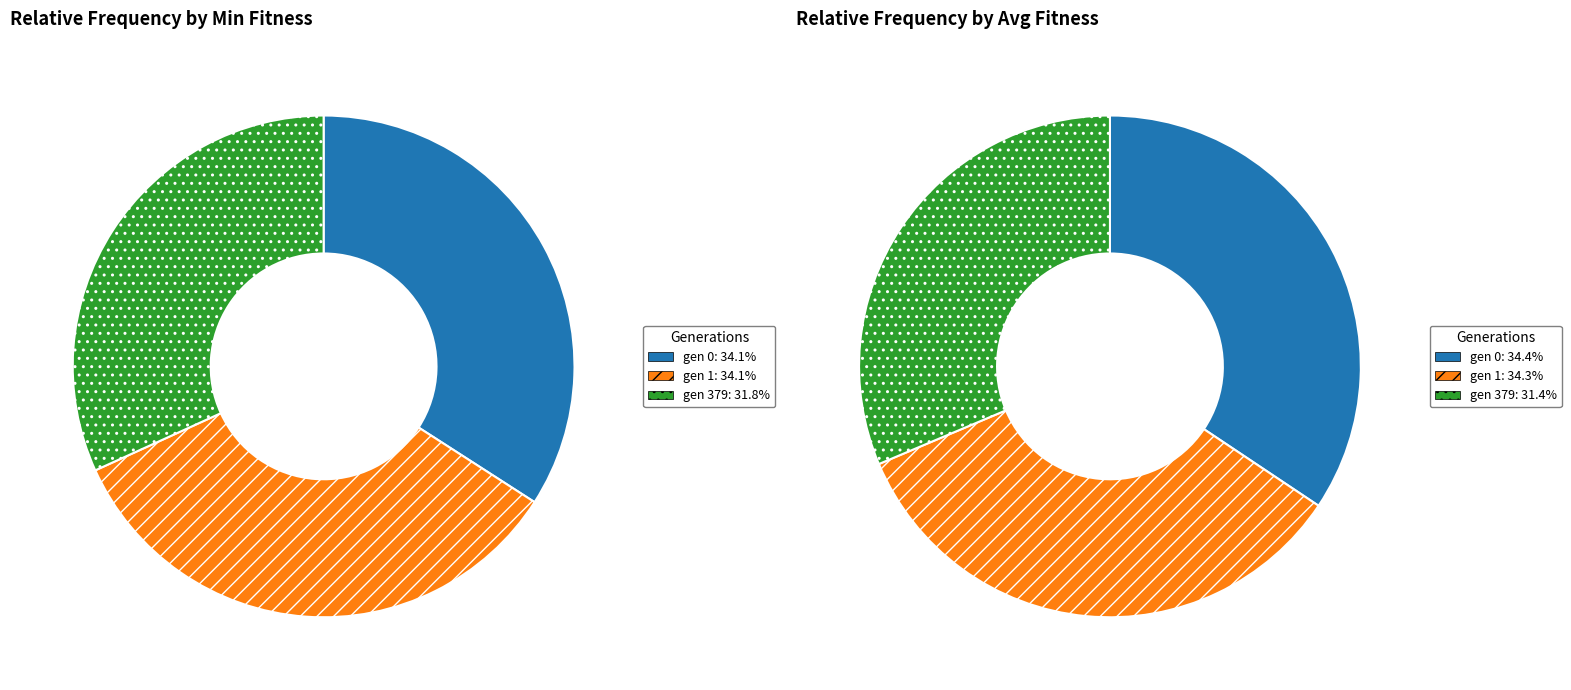

How many segments does this pie chart have?

3